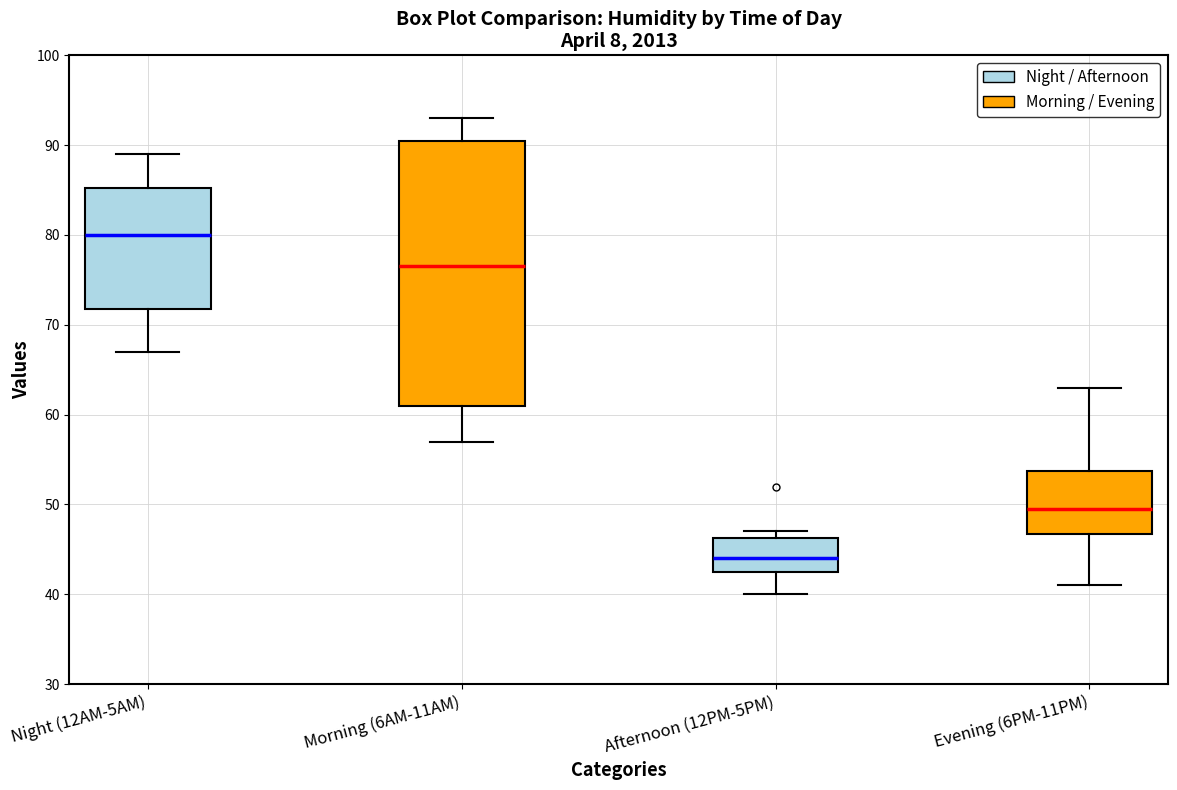

Comparing the boxes themselves (not the whiskers), which one is the tallest?

Morning (6AM-11AM)